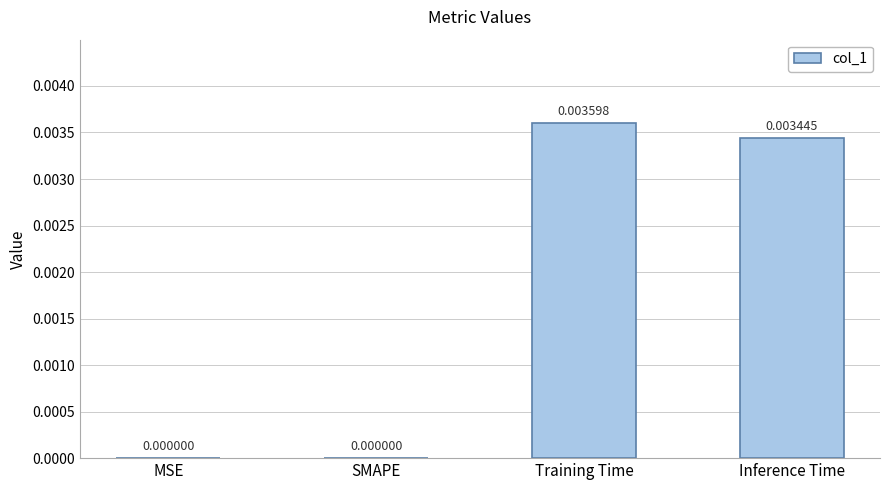

Between Training Time and Inference Time, which is larger?

Training Time